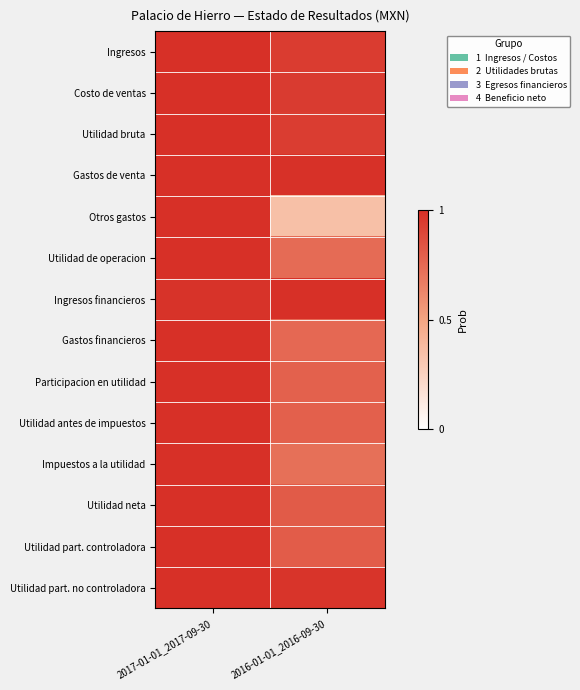

Which has a higher value, 2016-01-01_2016-09-30 or 2017-01-01_2017-09-30?

2017-01-01_2017-09-30